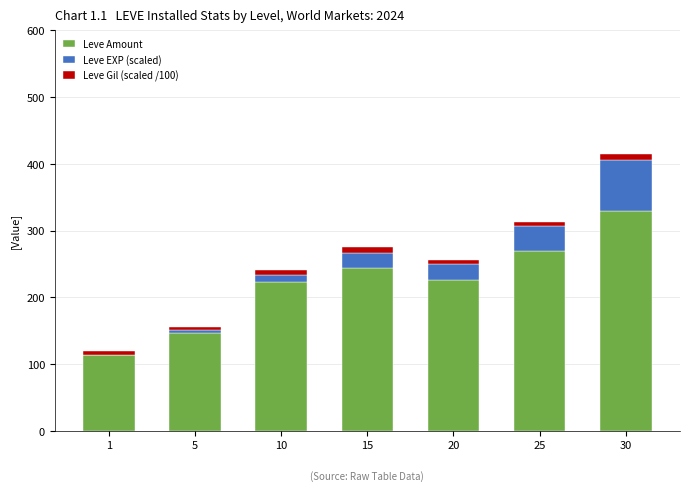

What is the maximum value for Leve Amount?

330.0